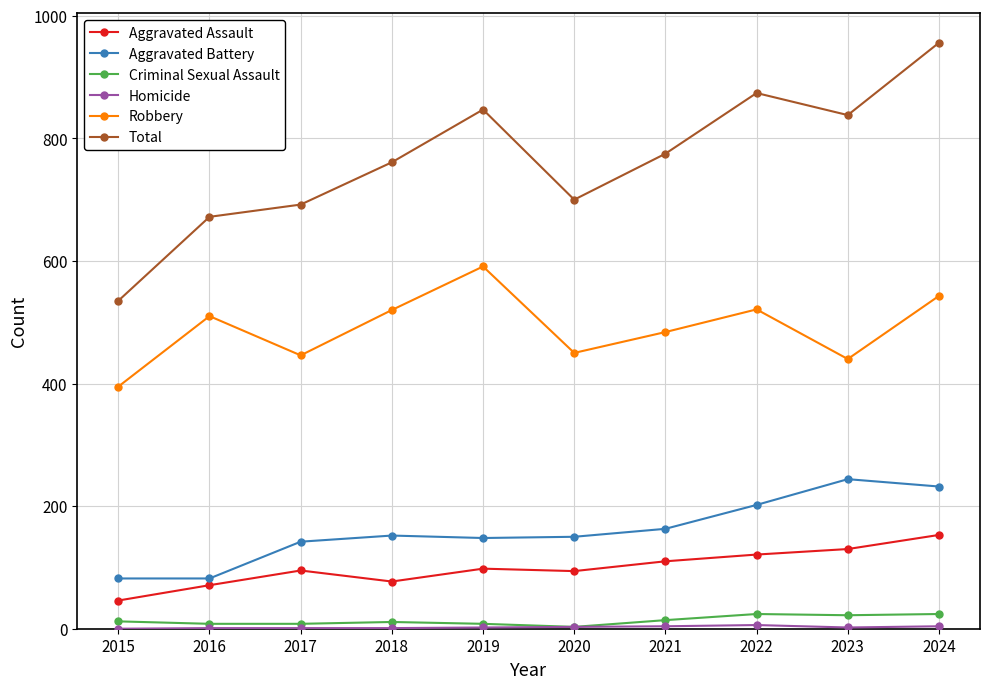

The value of Aggravated Assault at 2023 is 130. True or false?

True